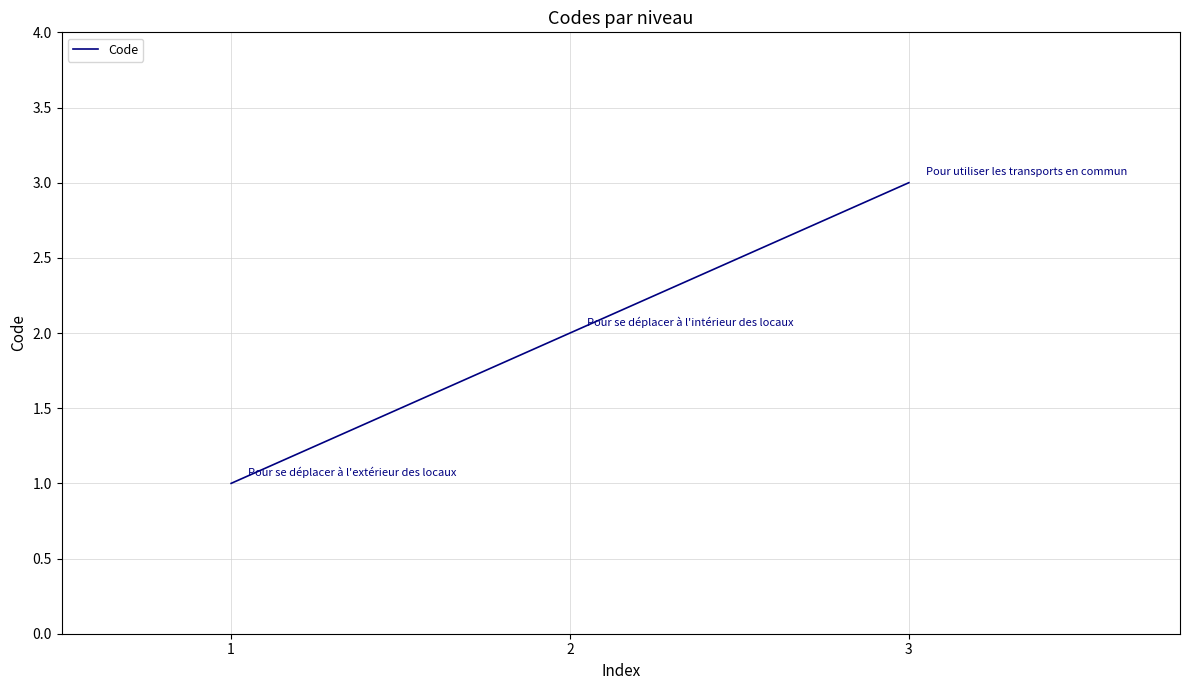

How many values are between 1 and 3?

3